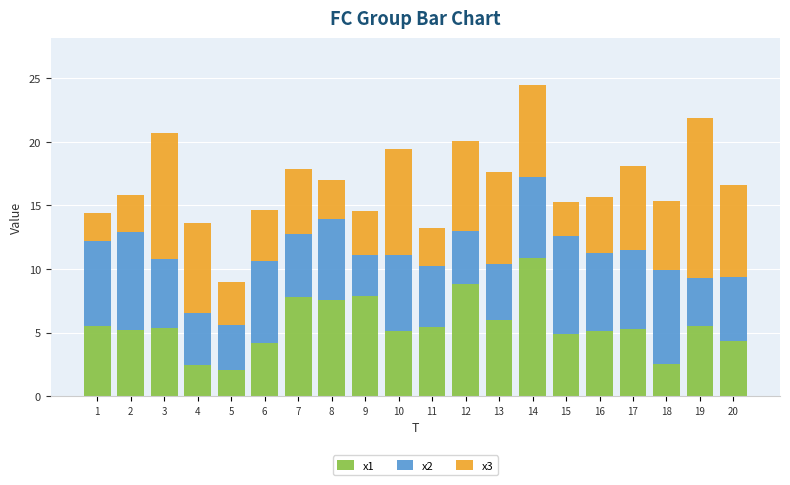

The x1 series shows 2.5 at 4. True or false?

True